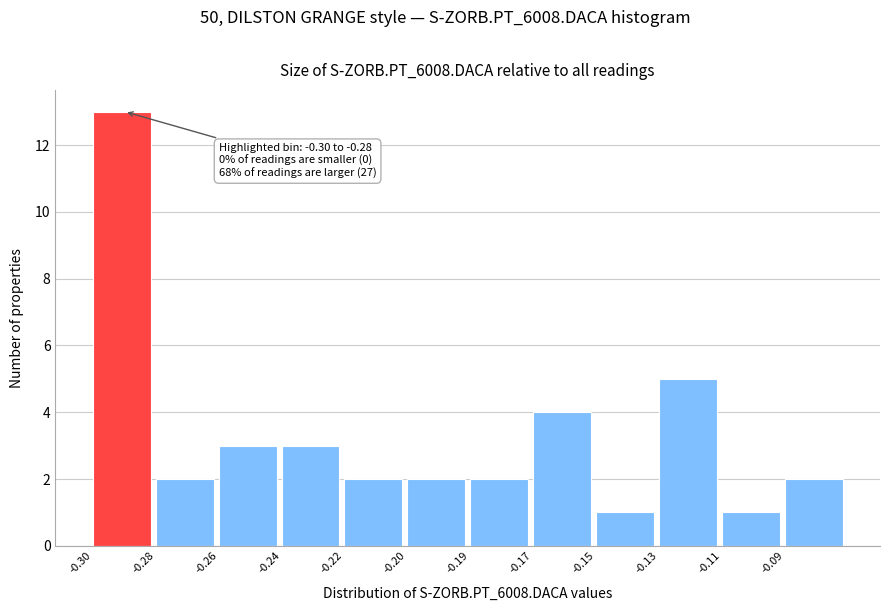

Reading left to right, what are all the values shown in this chart?

13	2	3	3	2	2	2	4	1	5	1	2